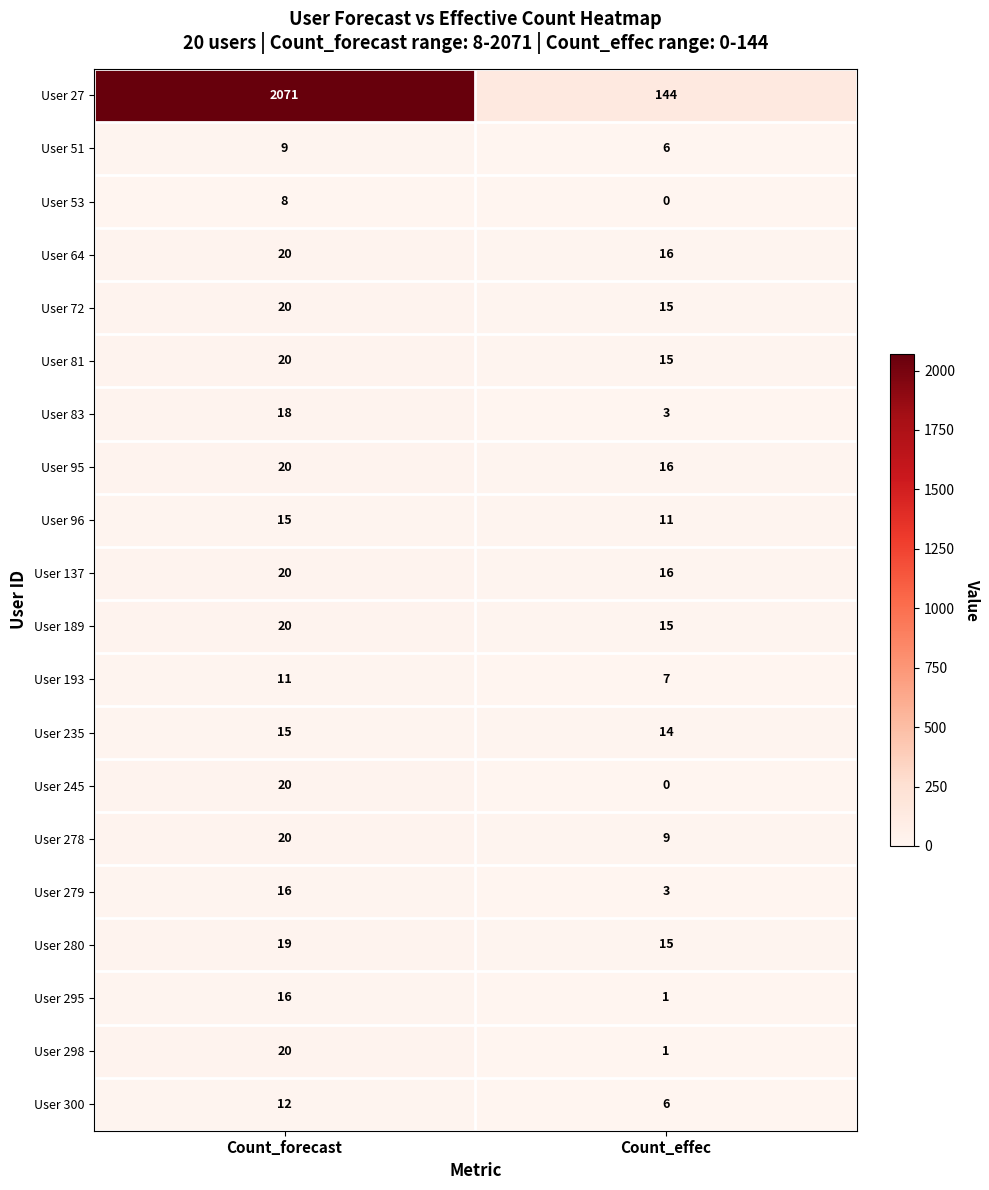

What is the maximum value shown in the chart?

2071